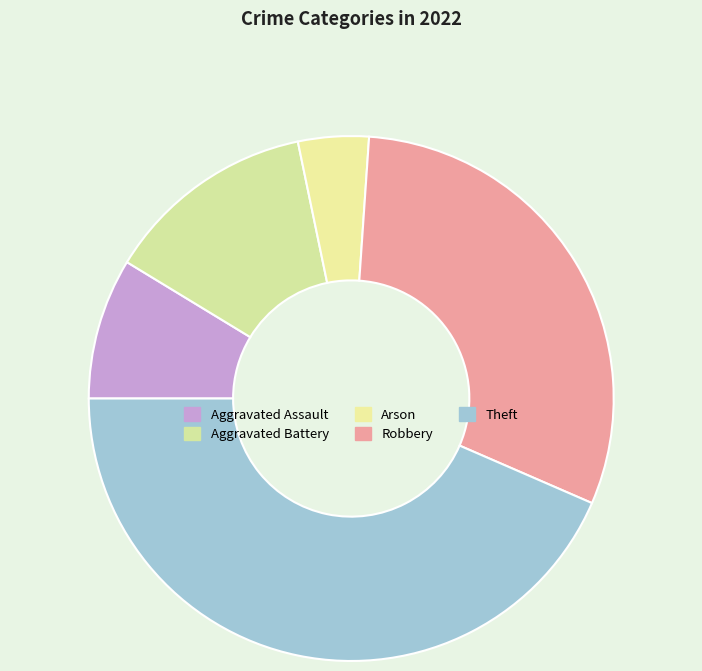

Count the number of slices in the pie.

5